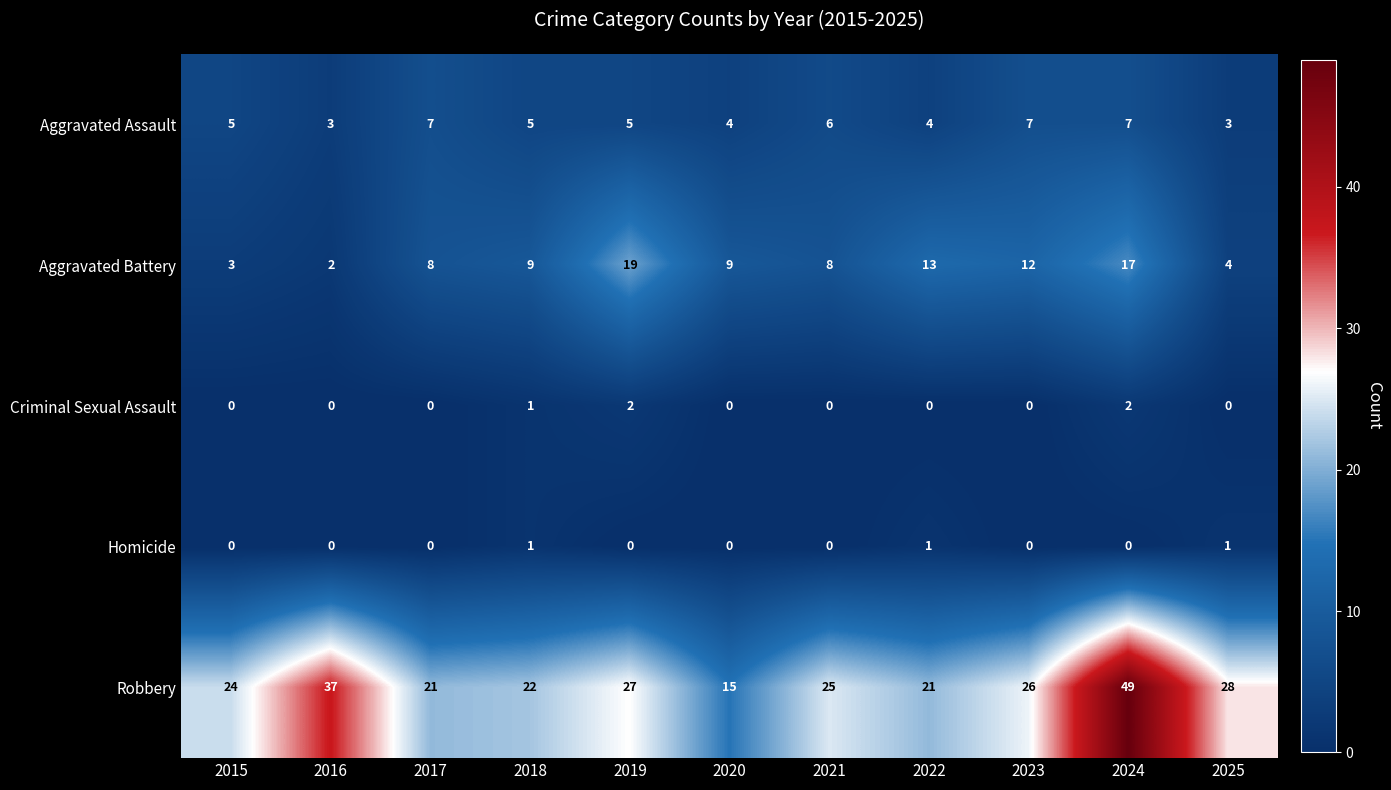

Rank the series by their maximum value, from lowest to highest.

Homicide, Criminal Sexual Assault, Aggravated Assault, Aggravated Battery, Robbery